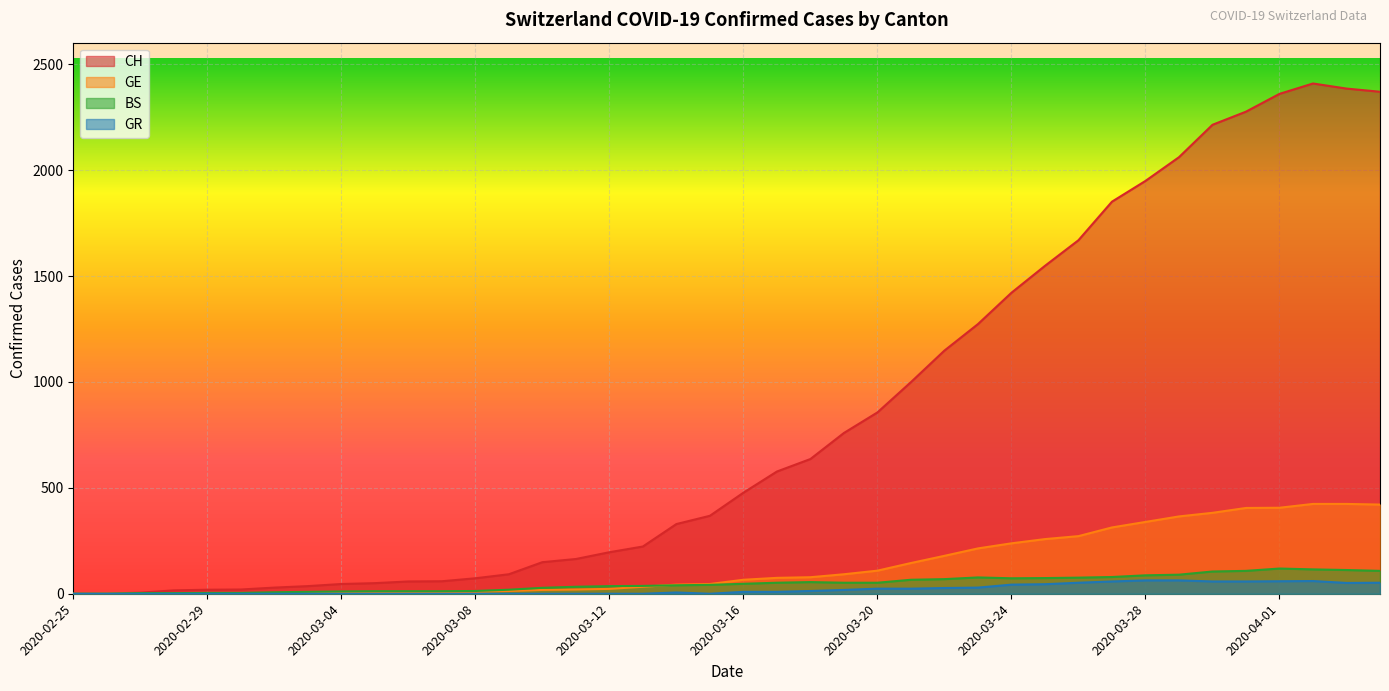

What is the value of the CH point at the 37th from the left?

2360